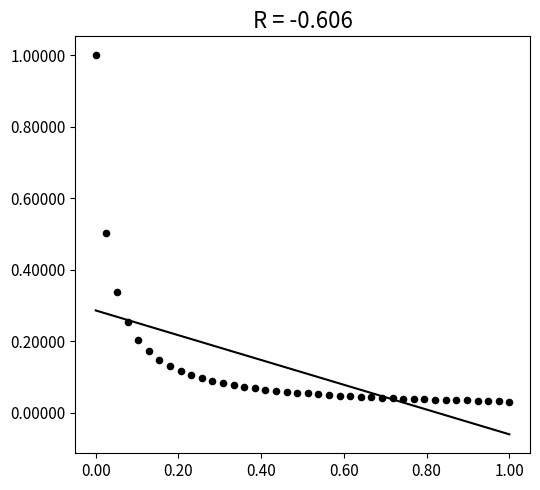

What is the range of Y values (max minus min)?

1.0